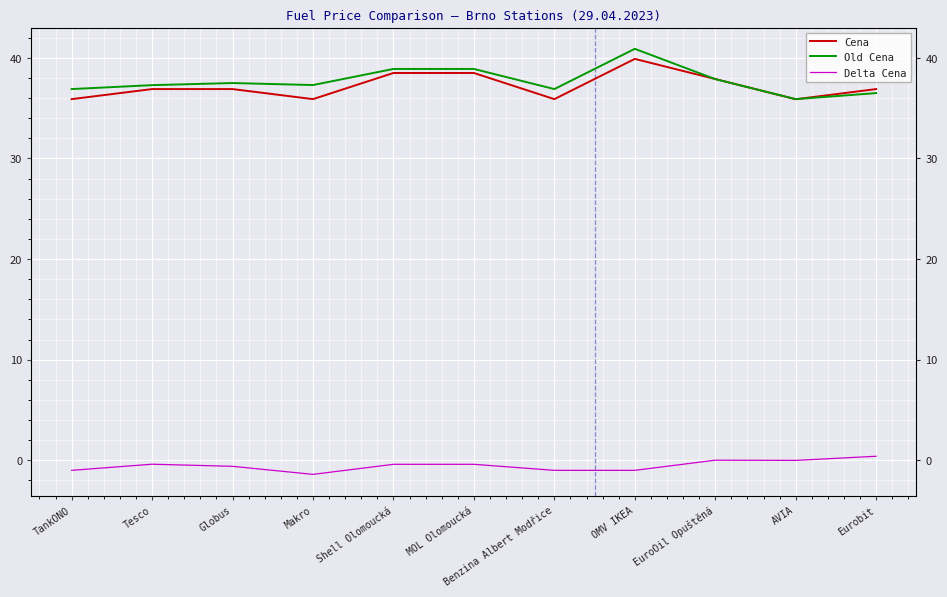

What is the approximate value of Delta Cena at OMV IKEA?

-1.0